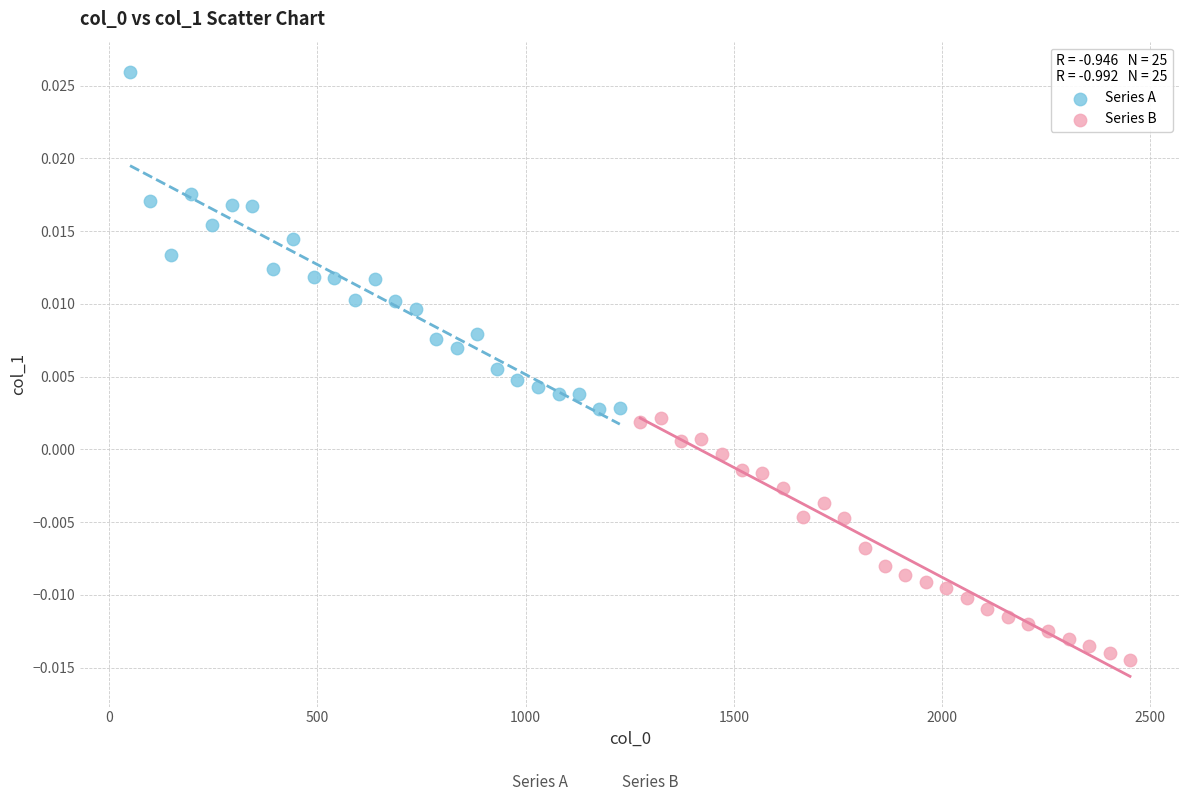

Which series has the largest Y range (max minus min)?

Series A